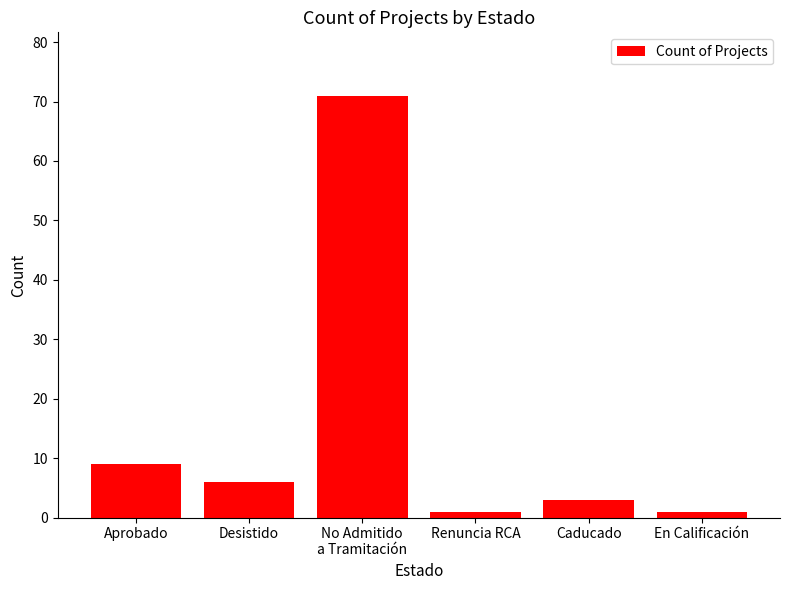

What is the maximum value shown in the chart?

71